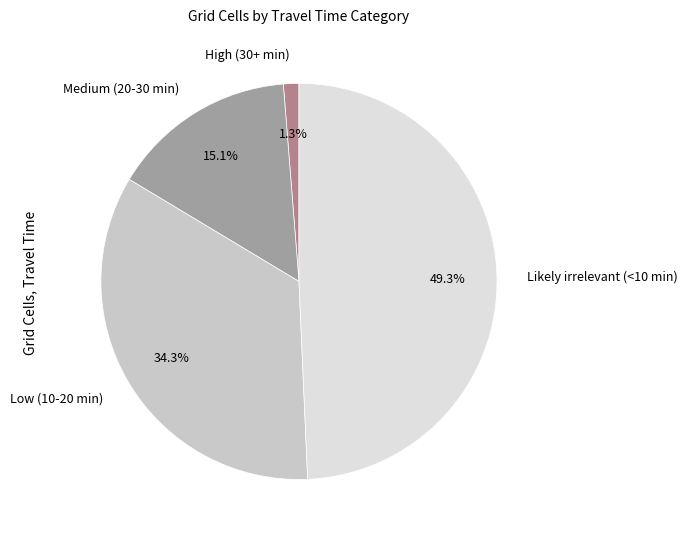

What is the smallest slice in the pie chart?

High (30+ min)